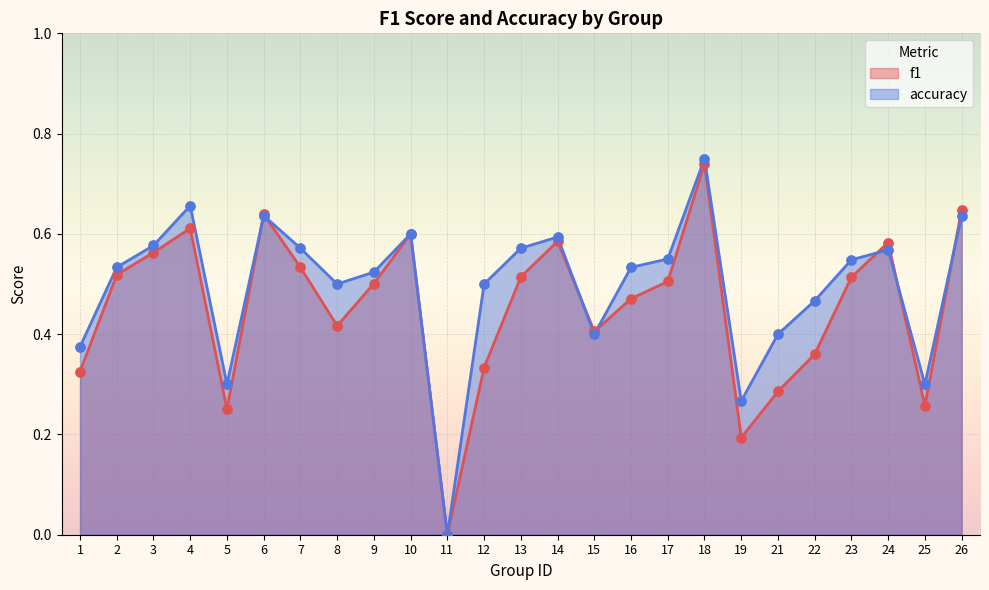

Which series has the largest total across all categories?

accuracy